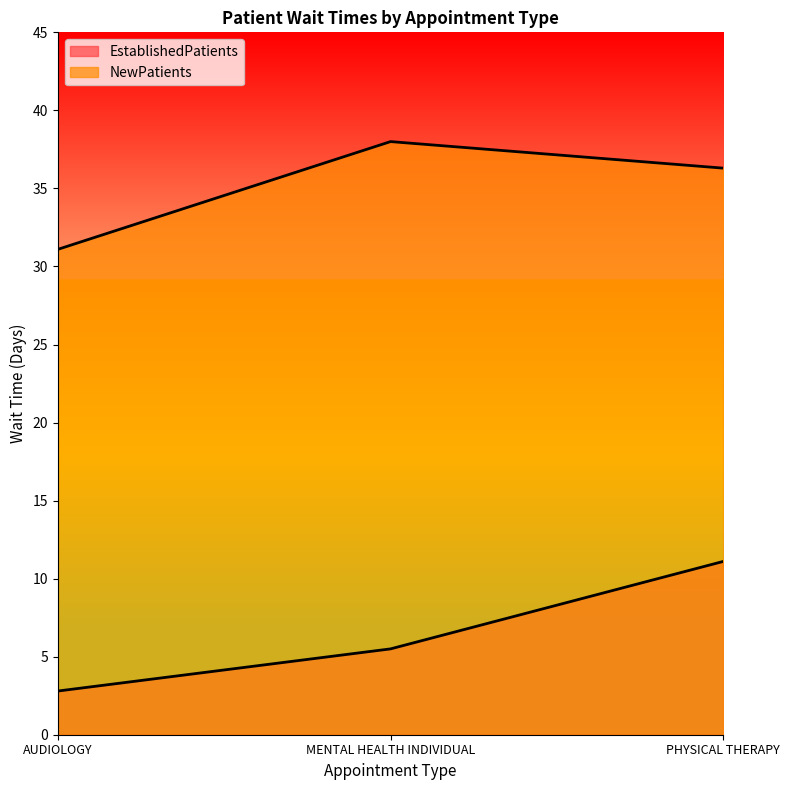

What is the spread (max minus min) of values at MENTAL HEALTH INDIVIDUAL?

32.5